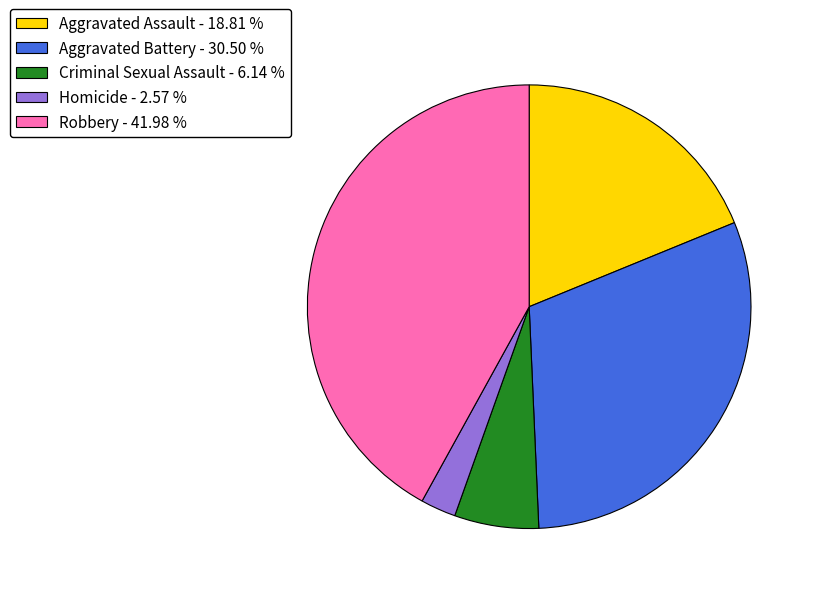

Is Aggravated Assault - 18.81 % the majority of the pie?

No